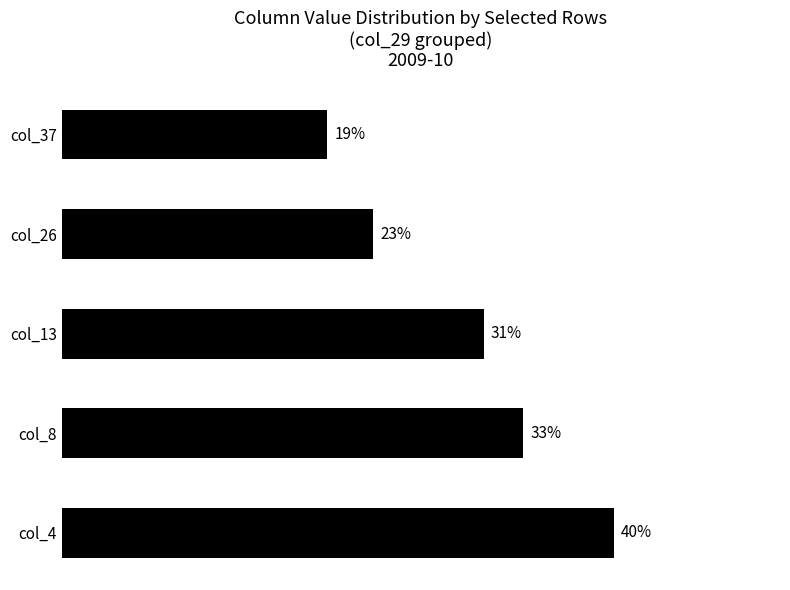

Are the bars horizontal?

Yes